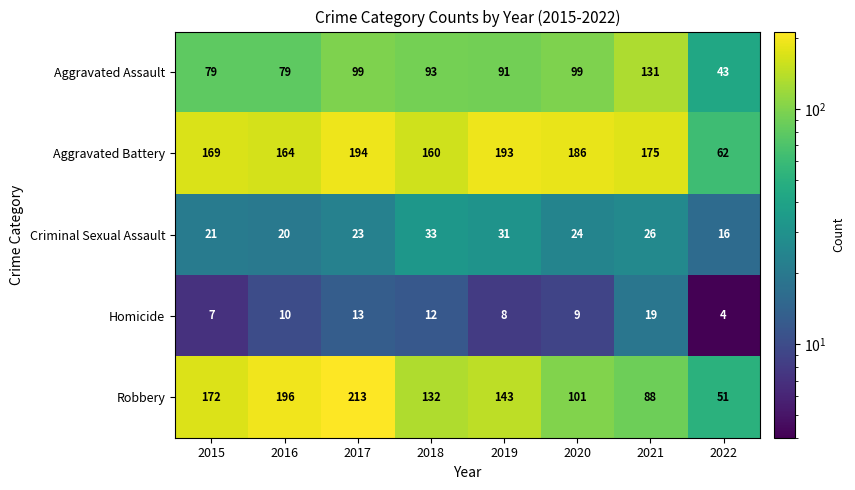

What is the maximum value shown in the chart?

213